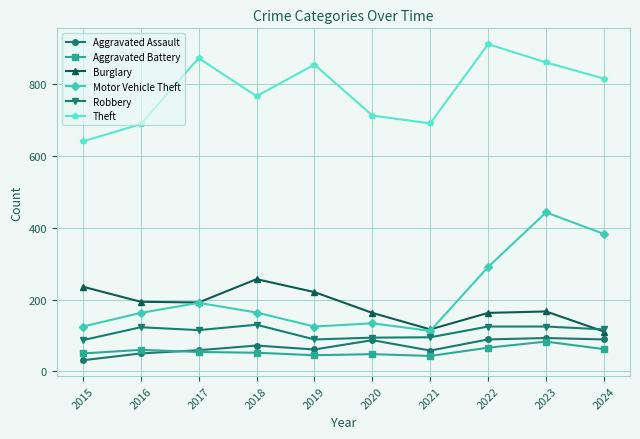

Between 2015 and 2019, which series saw the biggest shift?

Theft